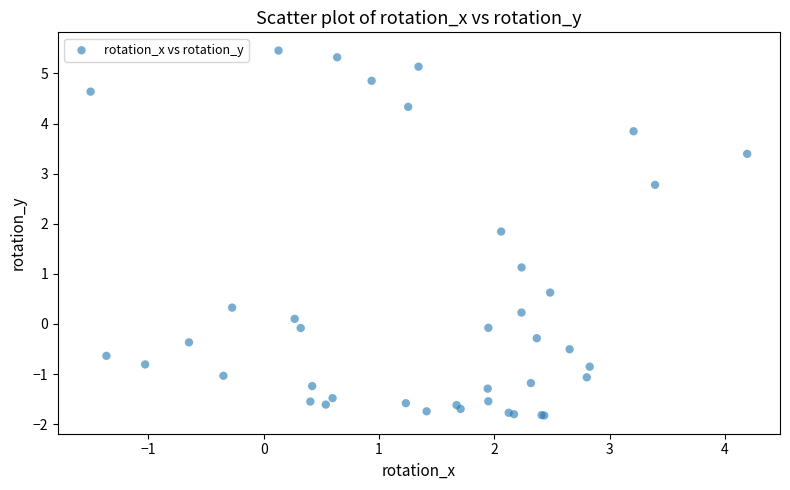

What Y value in the scatter plot is closest to 1?

1.1